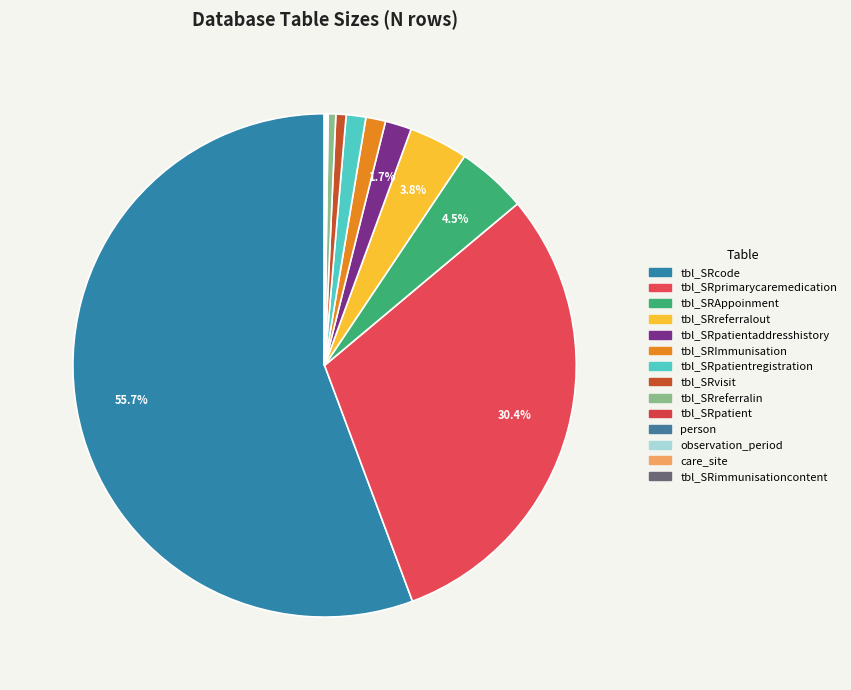

Count the number of slices in the pie.

14